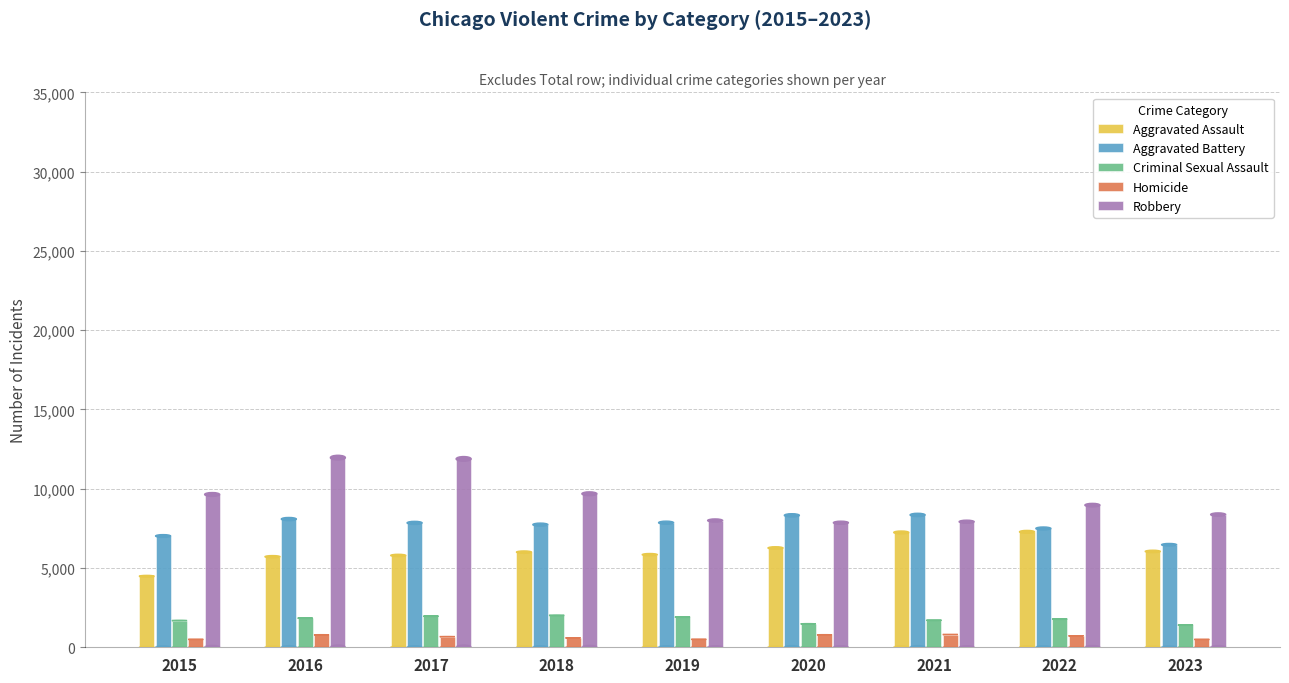

What is the approximate value of Homicide at 2017?

672